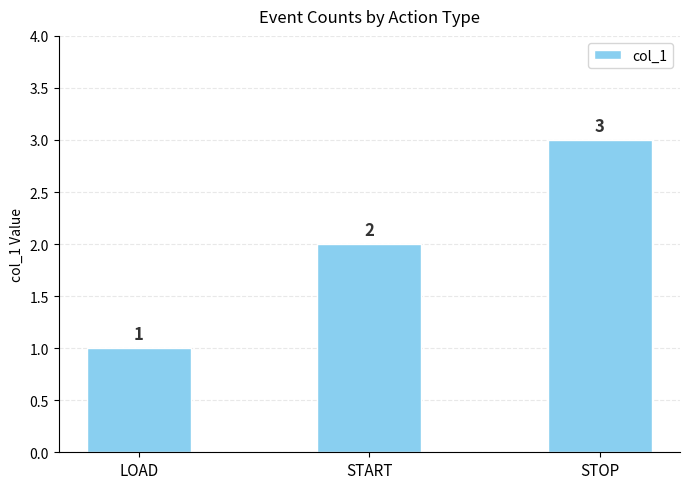

How many data points are less than 2?

1